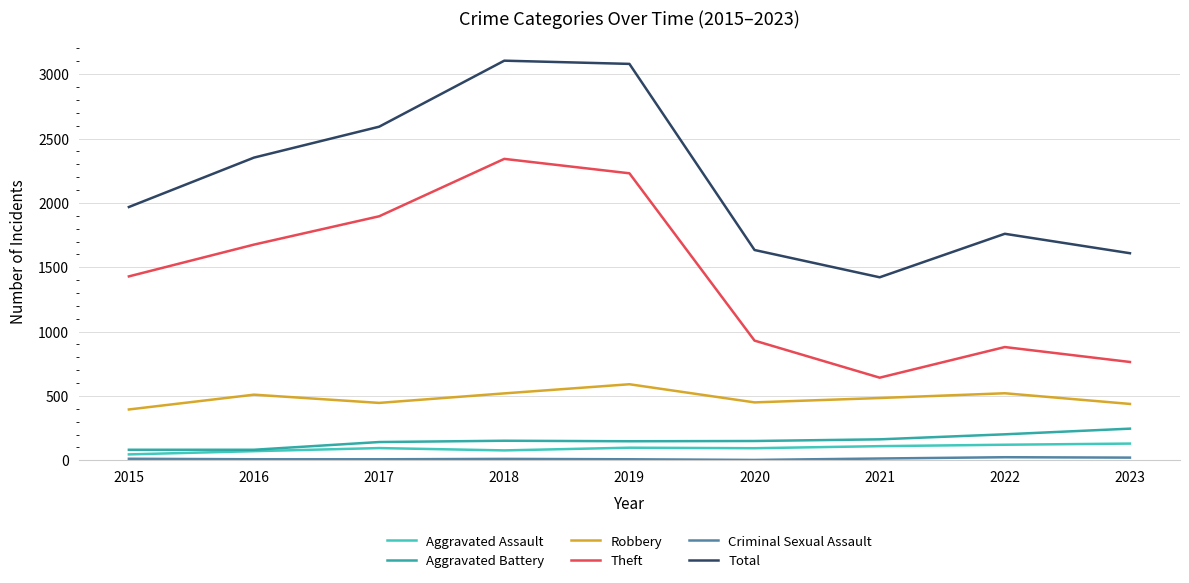

How many values in the Robbery series are below 484?

4